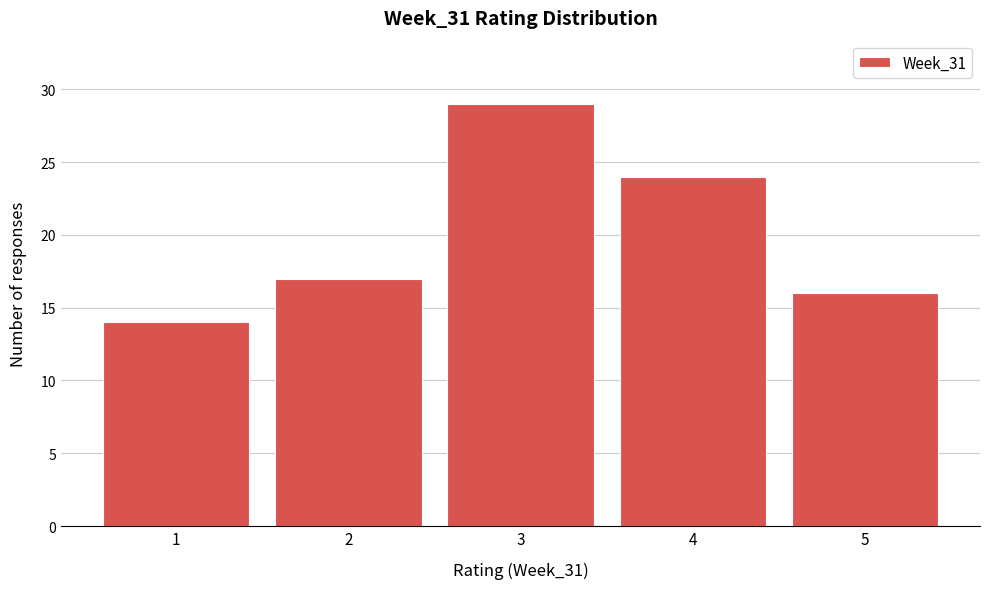

Which range on the x-axis has the tallest bar?

2.5 to 3.5